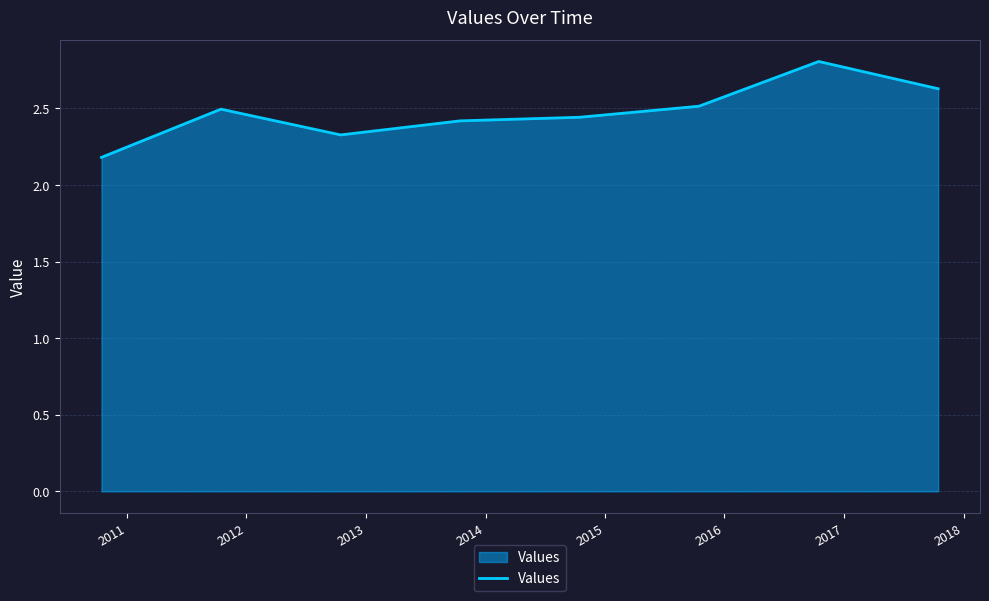

What is the sum of all values?

19.8